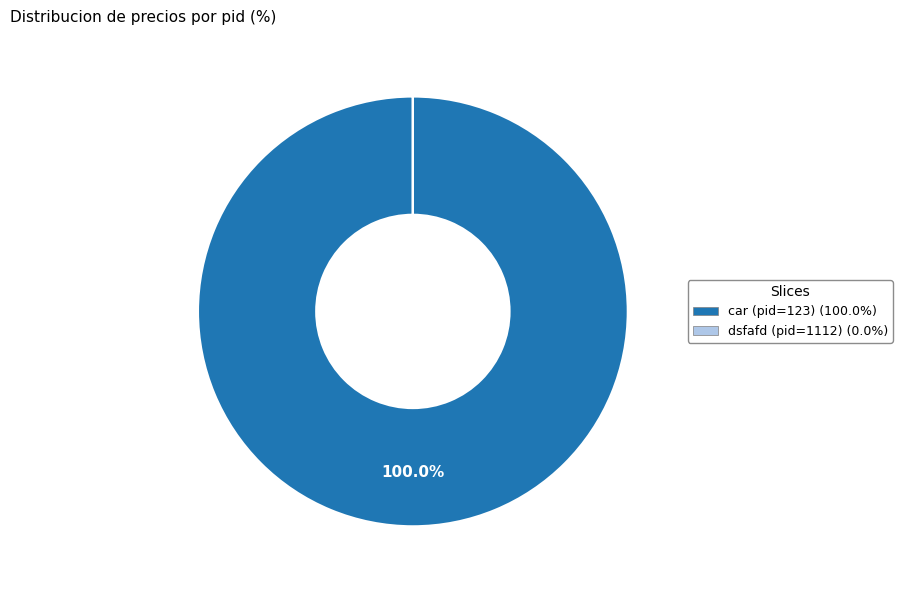

Is there a majority slice in this chart?

Yes